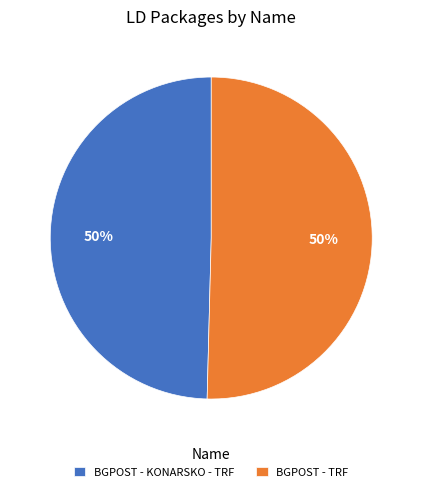

What is the ratio of the value at BGPOST - KONARSKO - TRF to the value at BGPOST - TRF?

1.0